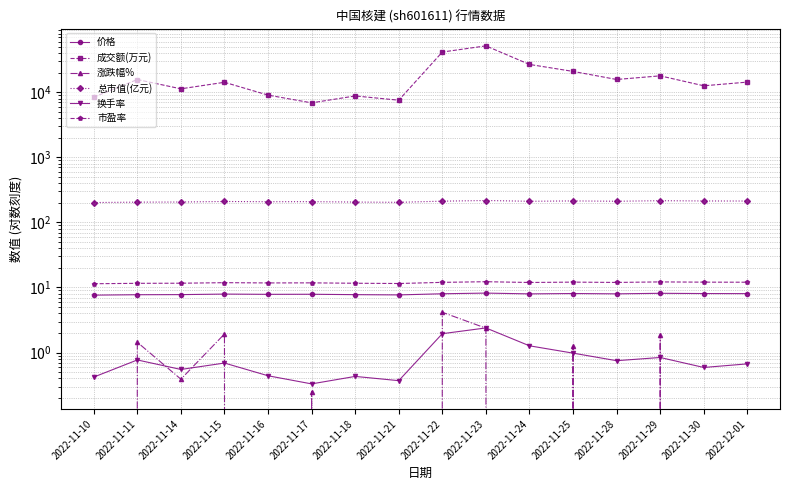

Which series has the largest range (max minus min)?

成交额(万元)